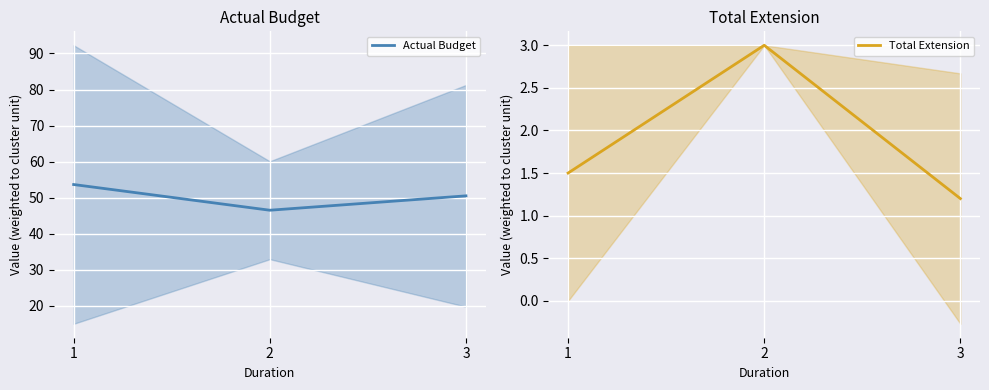

What is the difference between the highest and lowest values at 2?

43.5